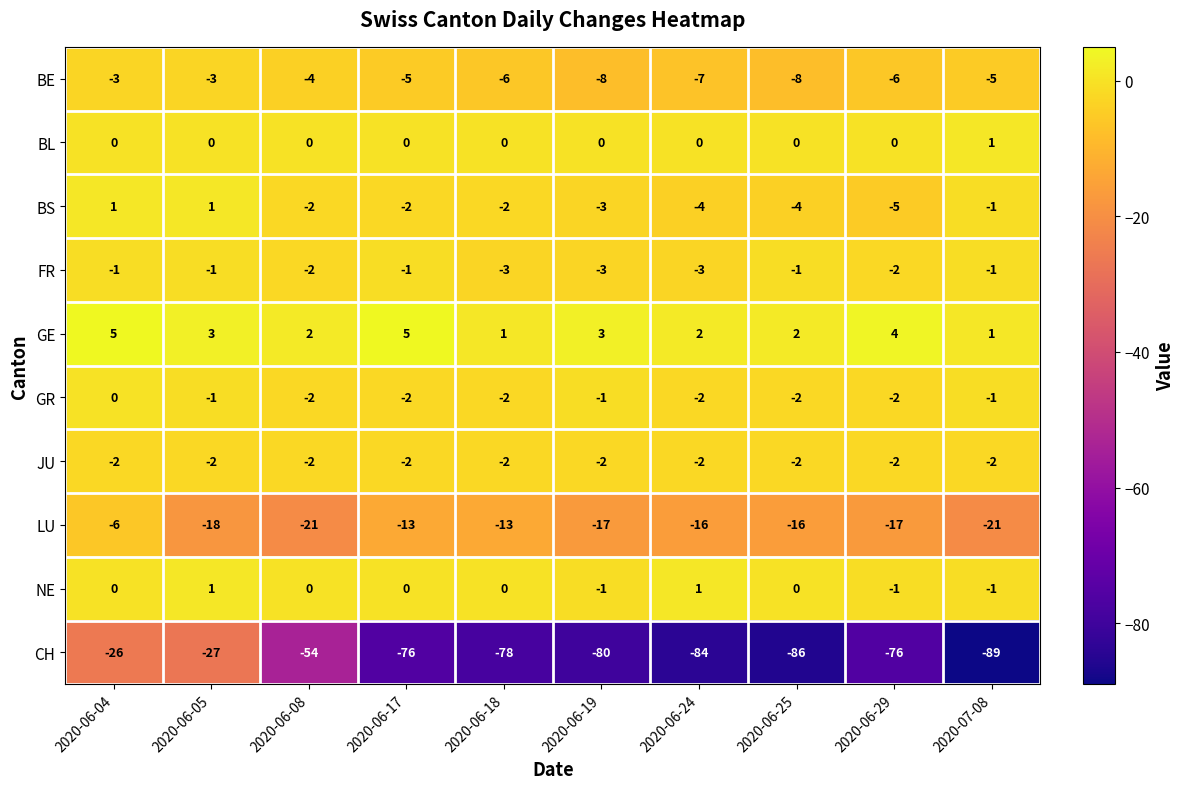

What is the total value across all series at 2020-06-04?

-32